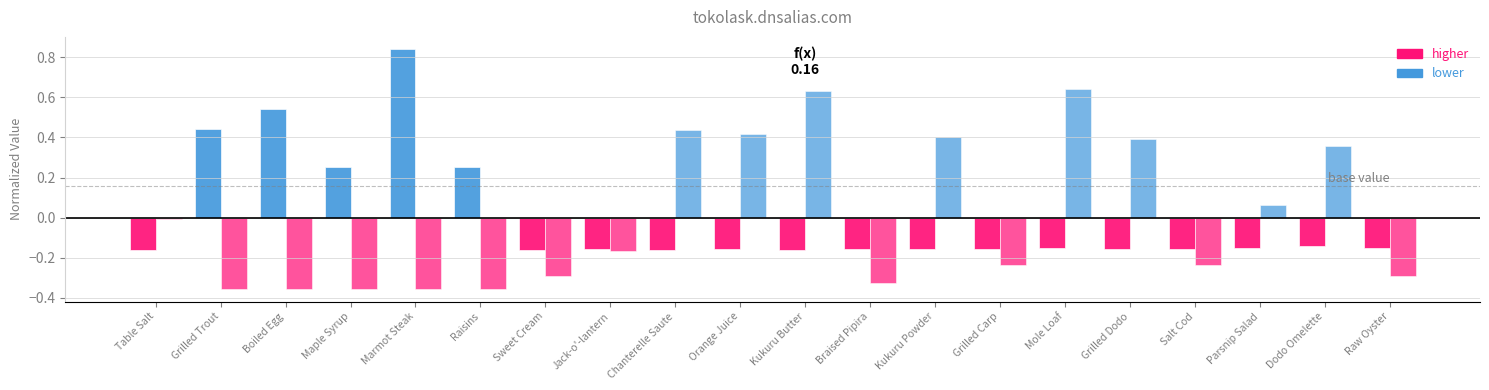

Reading left to right, list all the values displayed in this chart.

Leve EXP: -0.2	0.4	0.5	0.3	0.8	0.3	-0.2	-0.2	-0.2	-0.2	-0.2	-0.2	-0.2	-0.2	-0.2	-0.2	-0.2	-0.1	-0.1	-0.2
Leve Gil: -0.0	-0.4	-0.4	-0.4	-0.4	-0.4	-0.3	-0.2	0.4	0.4	0.6	-0.3	0.4	-0.2	0.6	0.4	-0.2	0.1	0.4	-0.3